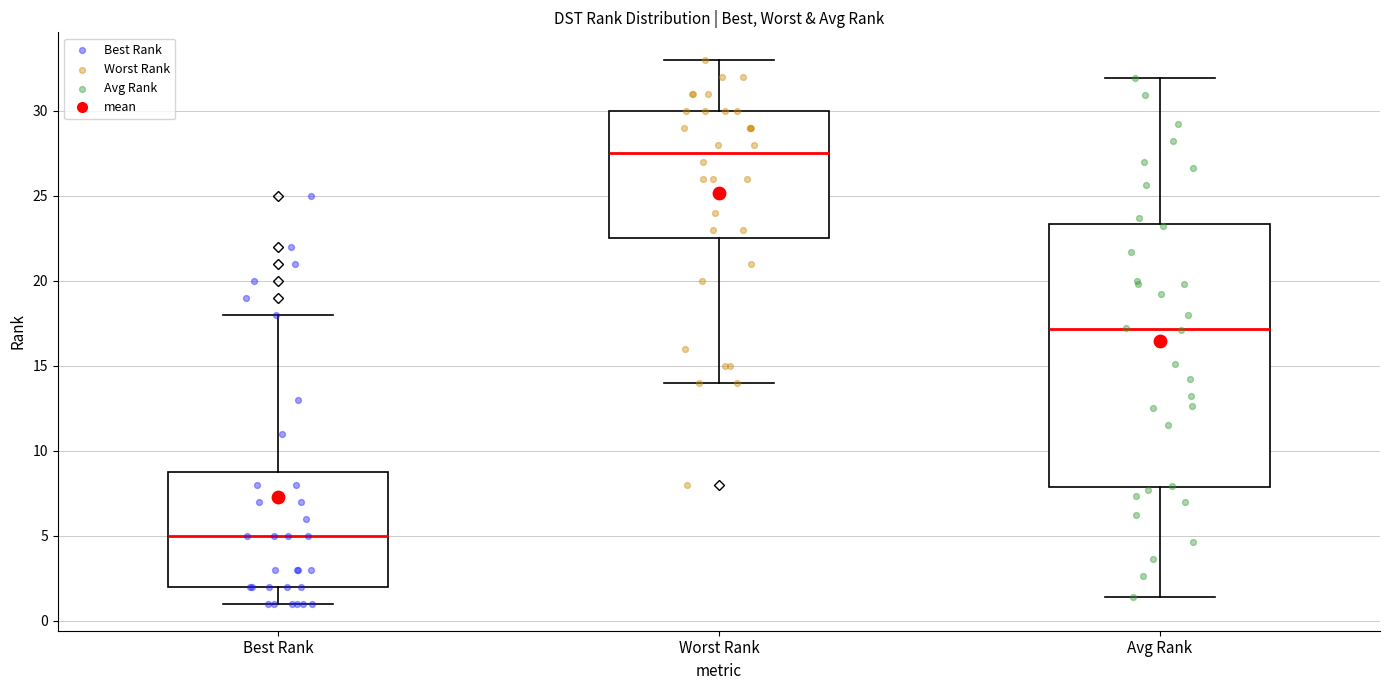

Where does the upper whisker of the box for Best Rank end on the y-axis? The values are not printed on the chart, so give them approximately, as read against the axis.

18.0